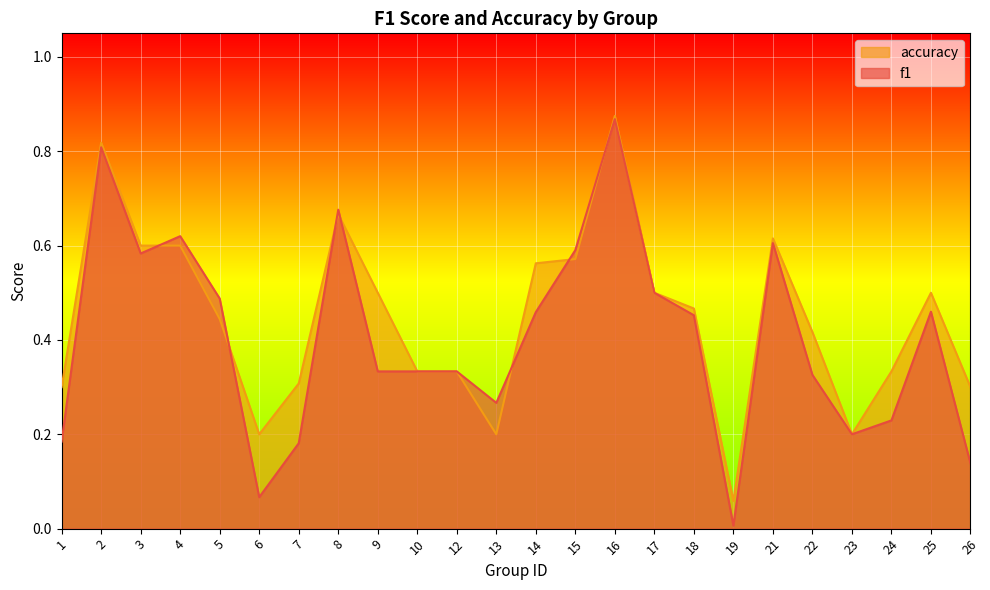

Does the chart display data point markers on the line(s)?

No